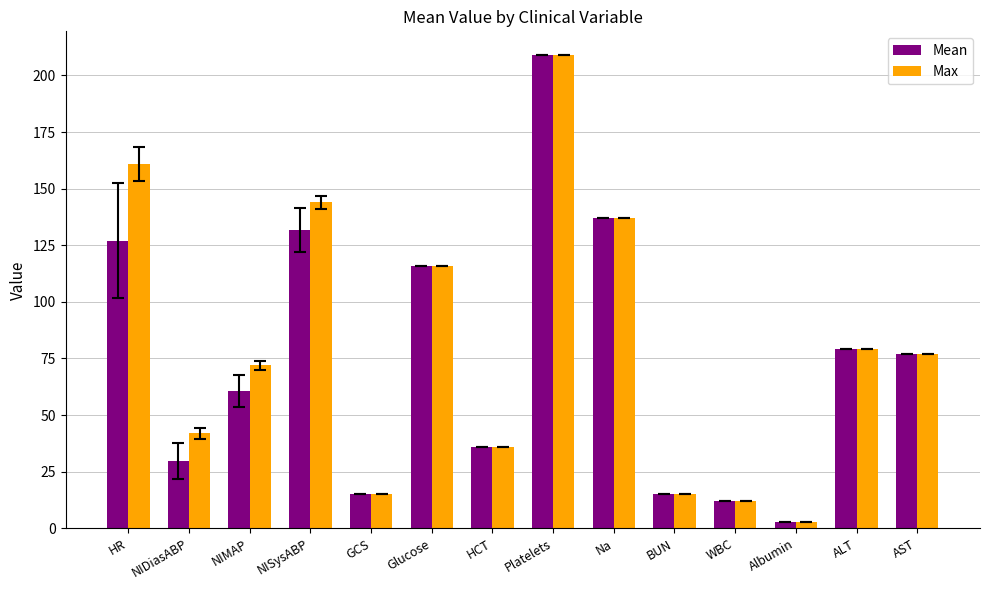

What is the average value of the Max series?

79.8